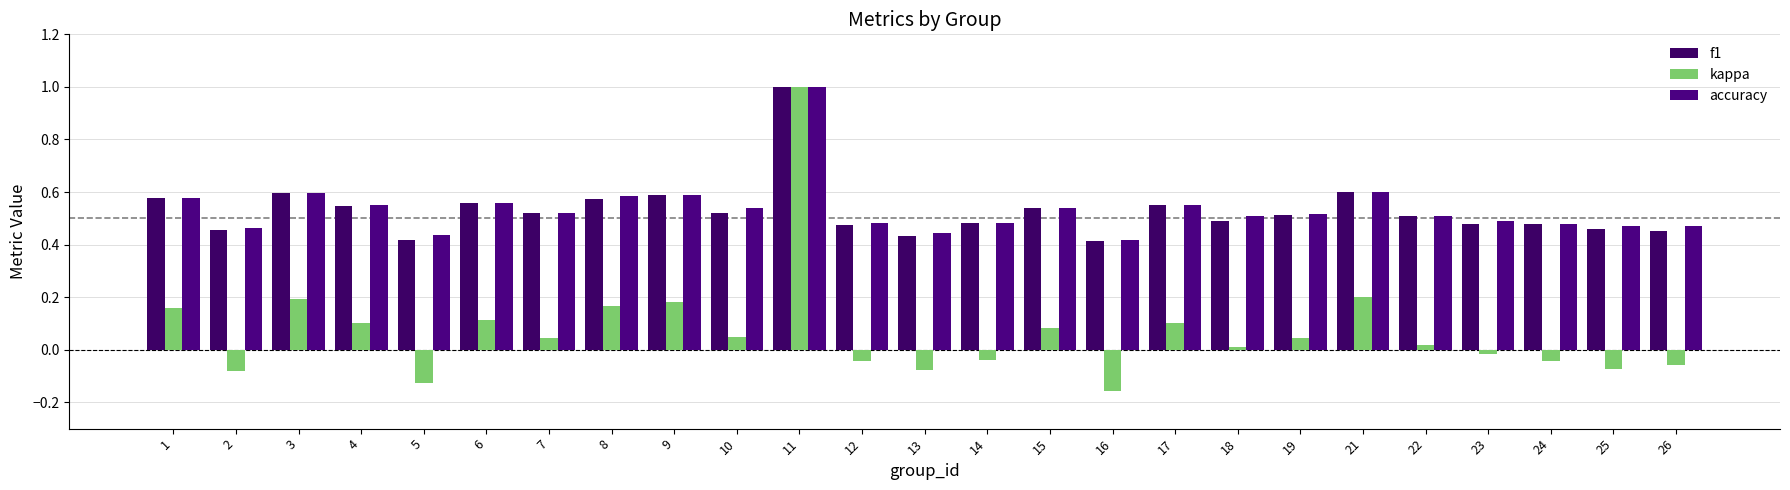

What are all the series names shown in the legend?

f1, kappa, accuracy